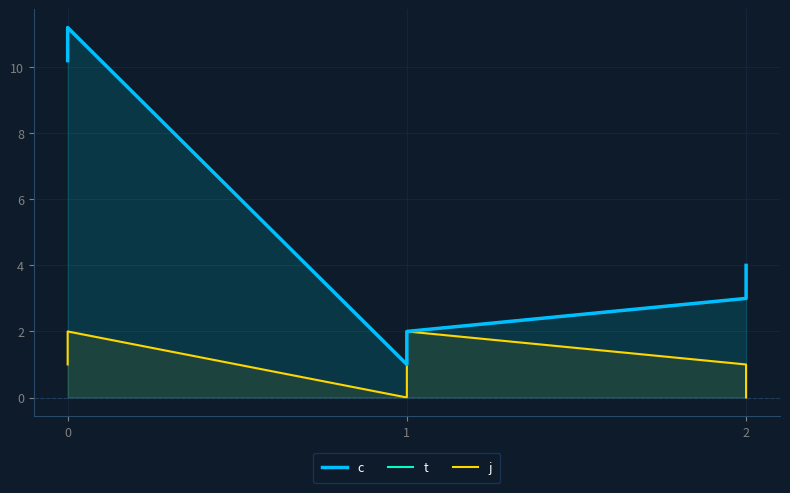

True or false: j has more than 2 interior local peaks.

False